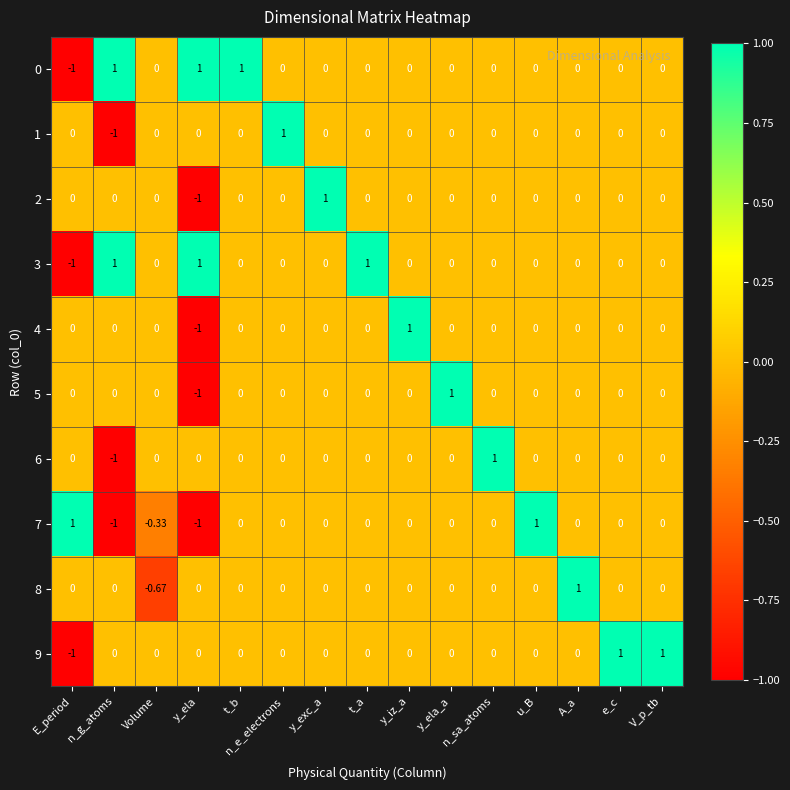

Where does the 0 series first go above 0?

n_g_atoms